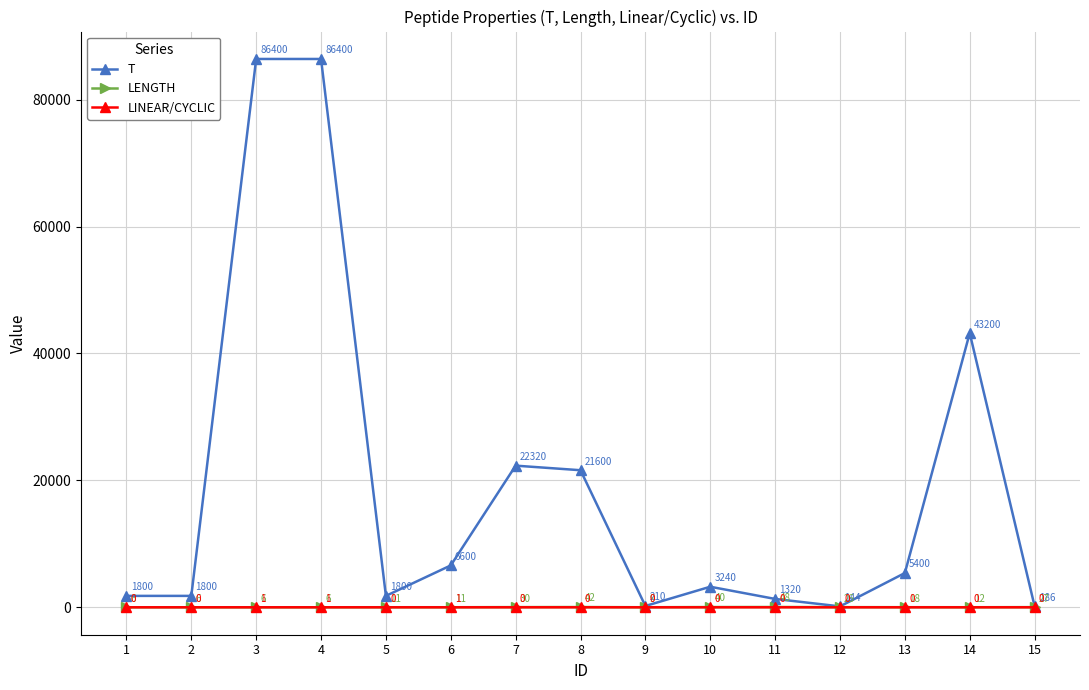

Which series has the widest spread of values?

T